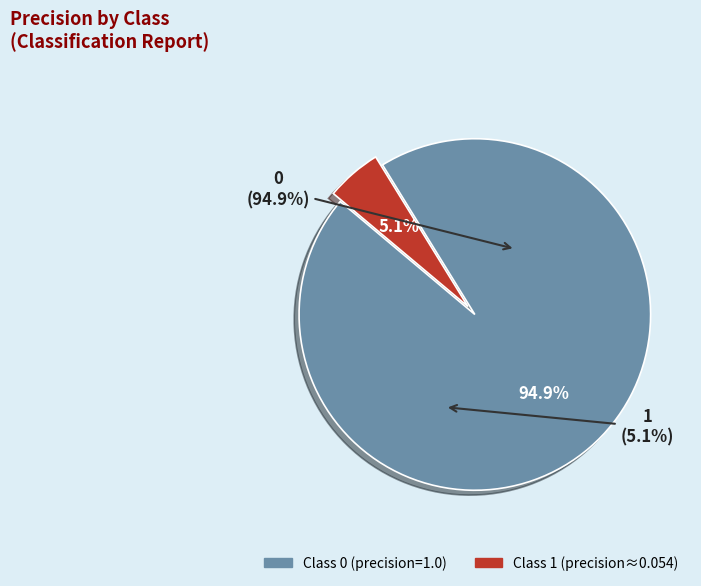

Combined, do 0 and 1 account for over 50%?

Yes